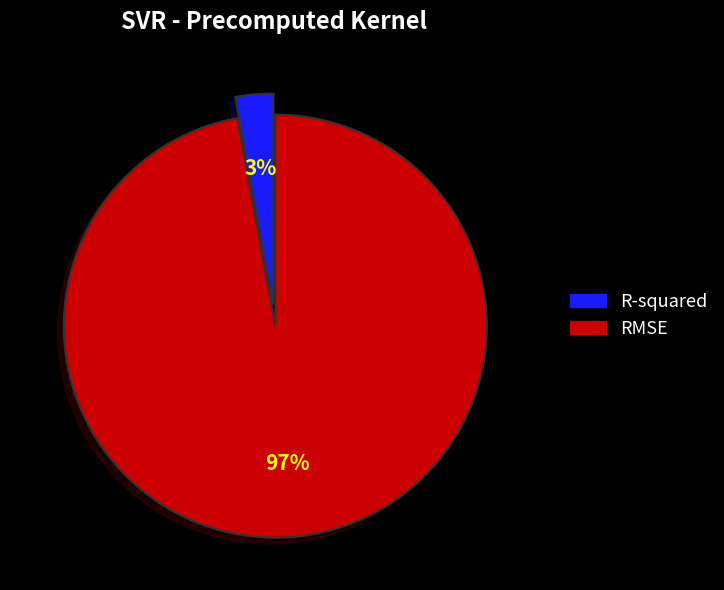

What is the smallest slice in the pie chart?

R-squared